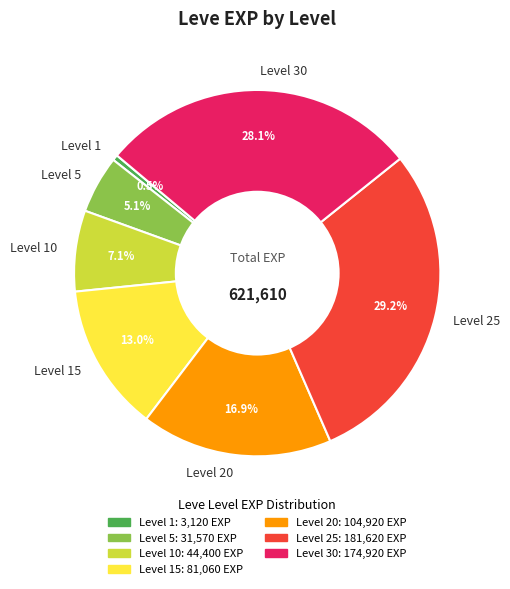

Which category has the biggest portion of the pie?

Level 25